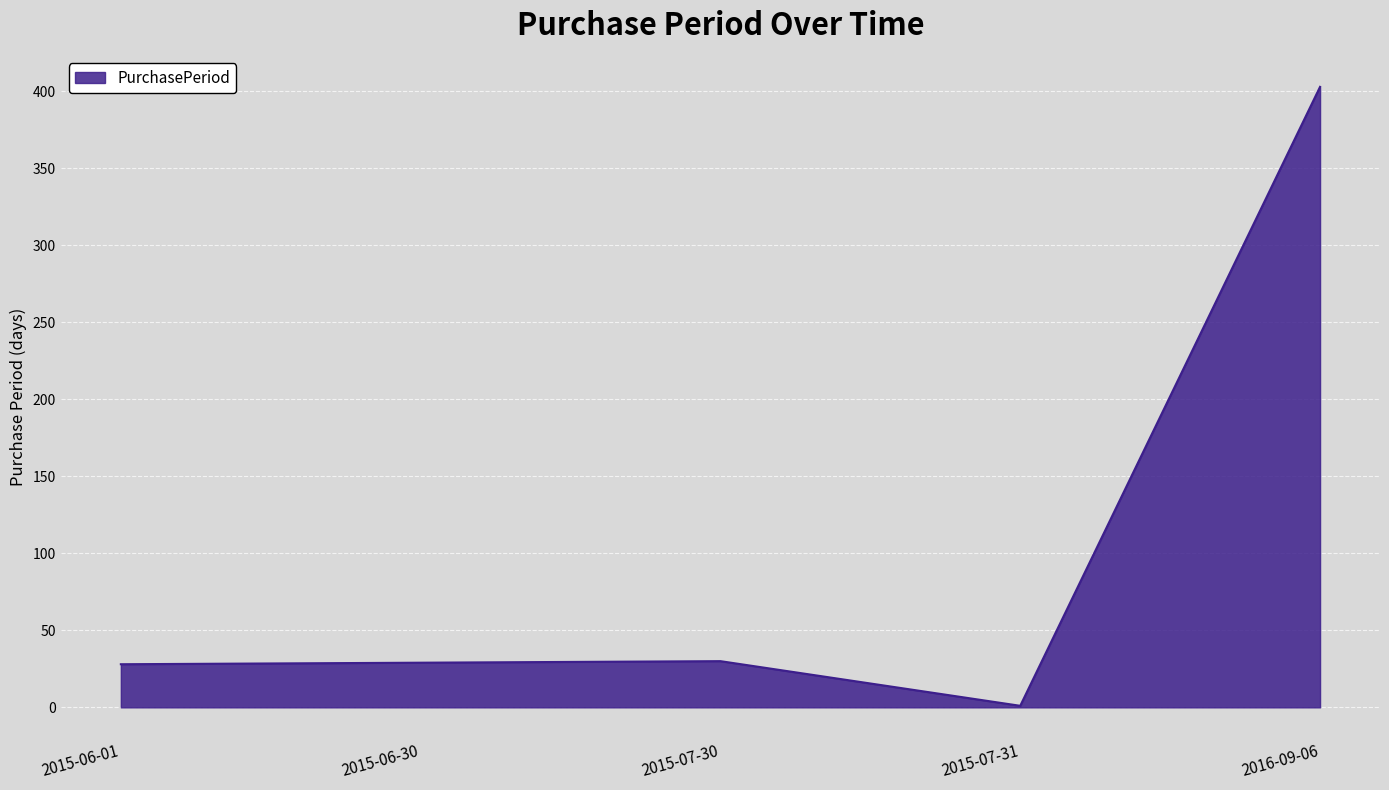

What is the ratio of the value at 2015-06-01 to the value at 2016-09-06?

0.1